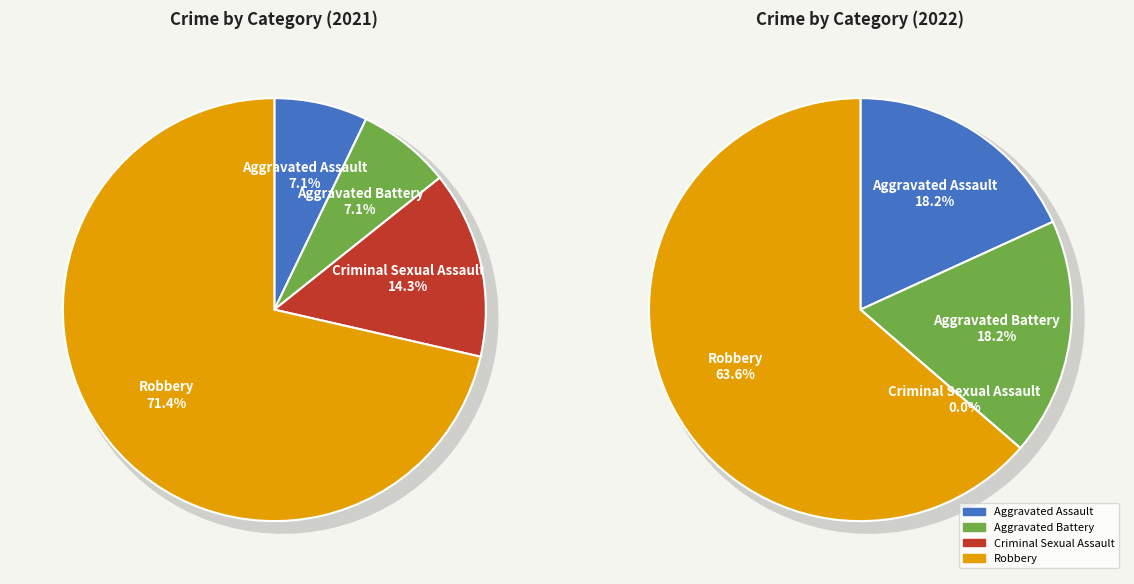

To the nearest percent, what is the average slice percentage?

25%